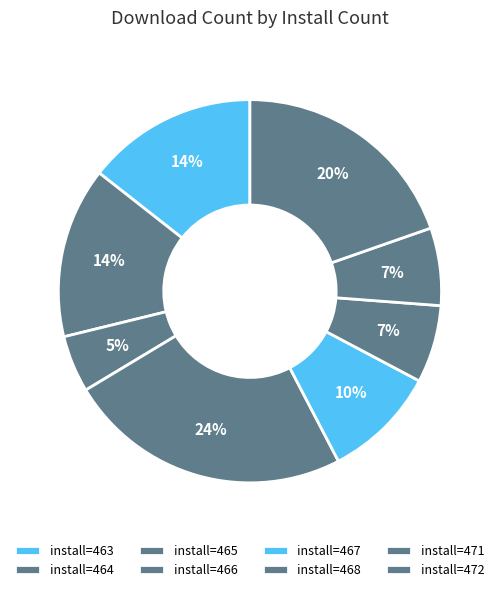

Count the number of slices in the pie.

8